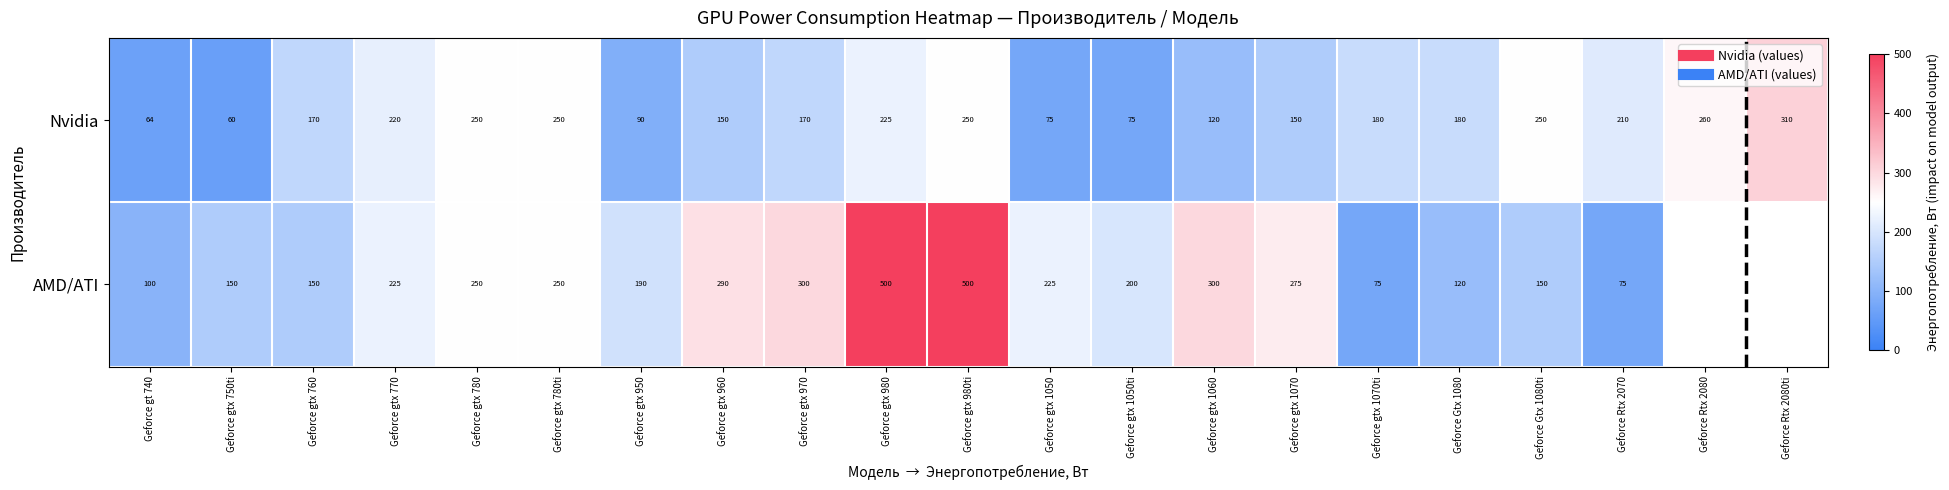

Which category has the lowest value in the AMD/ATI series?

Geforce gtx 1070ti